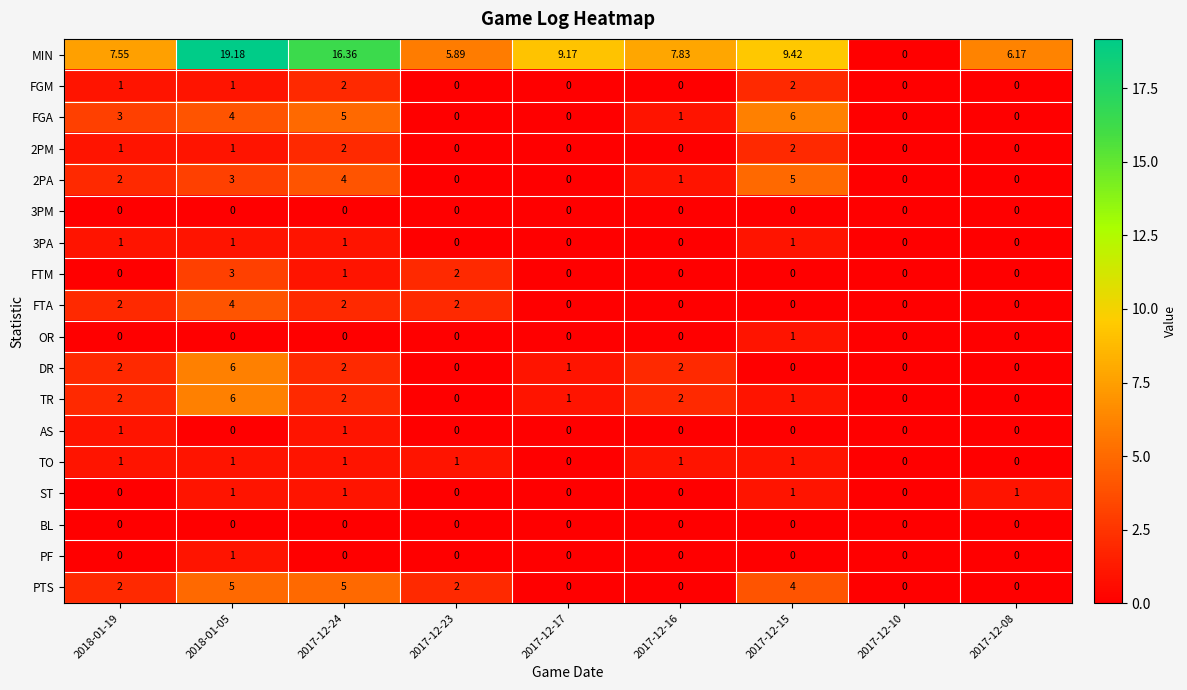

Which series has the widest spread of values?

MIN